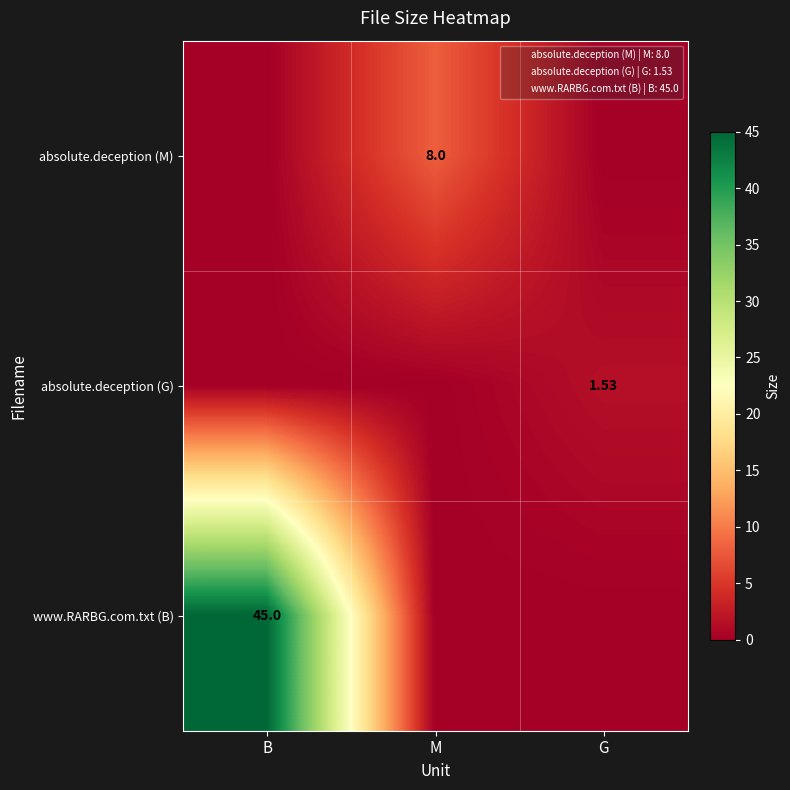

What is the greatest value displayed?

45.0